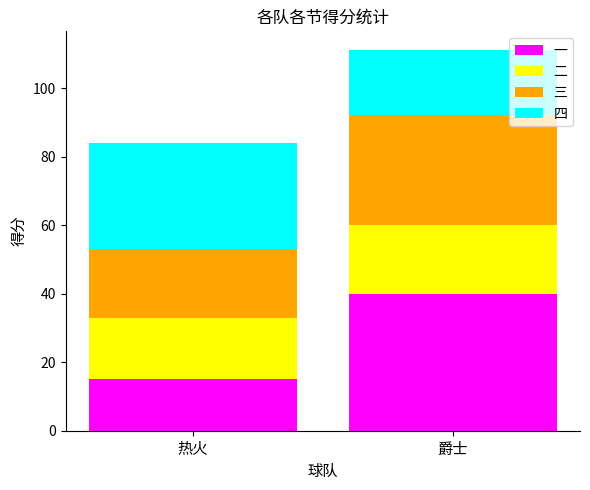

The value of 一 at 爵士 is 40. True or false?

True